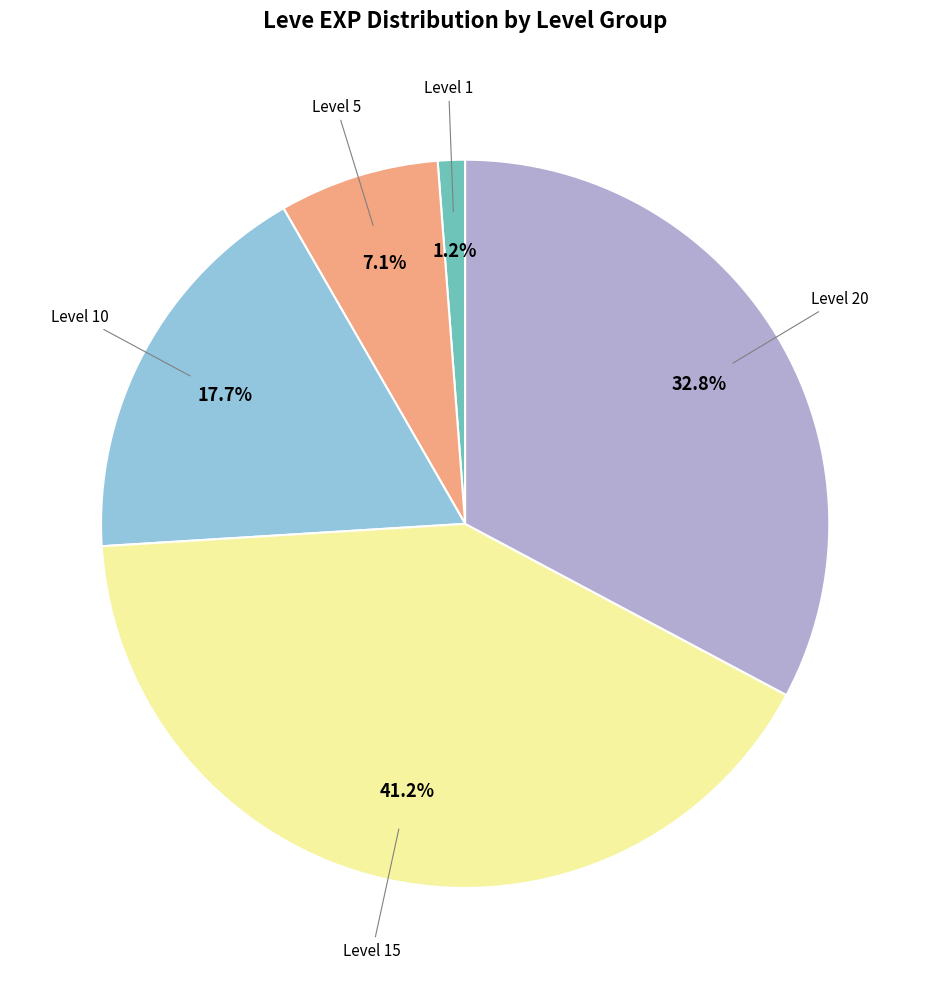

How much of the chart is everything except Level 10?

82.3%